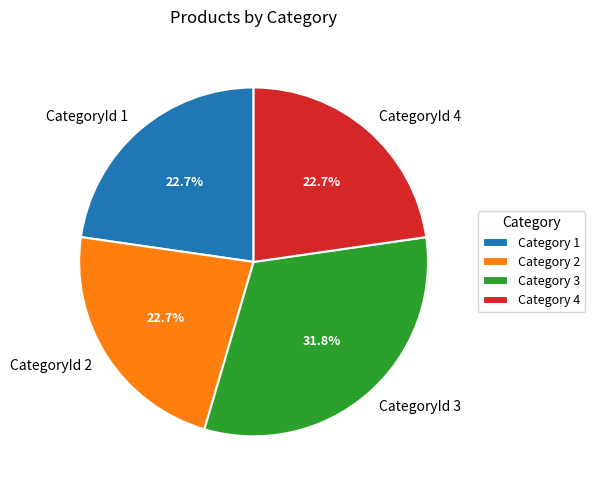

Count the number of slices in the pie.

4